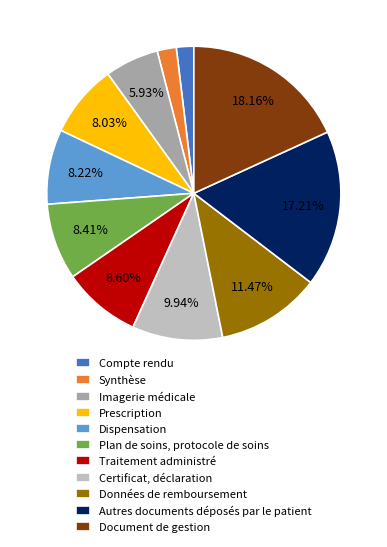

Is it true that Synthèse is 2% of the pie?

True